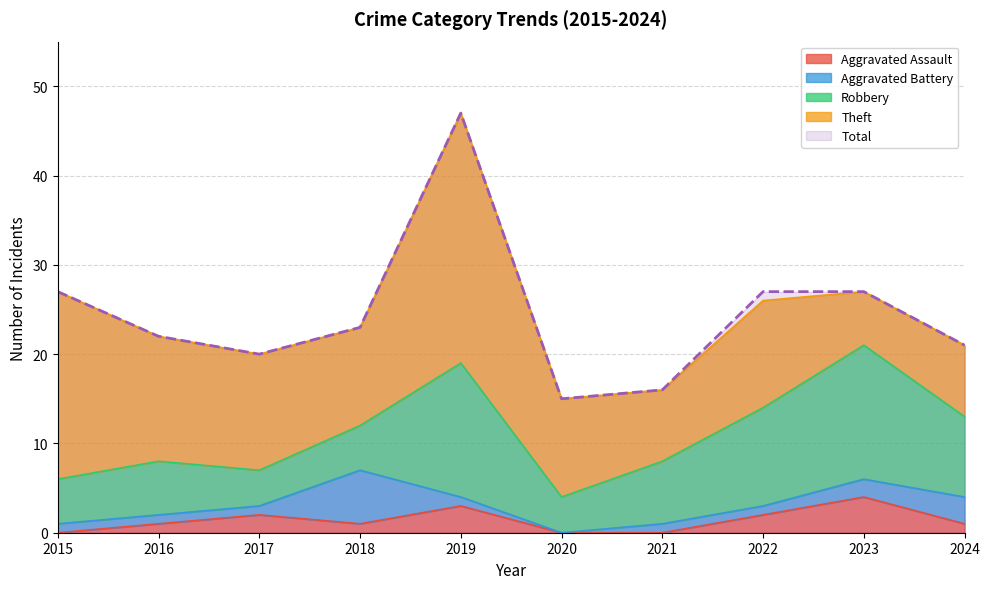

What value does the Total series have at 2021?

16